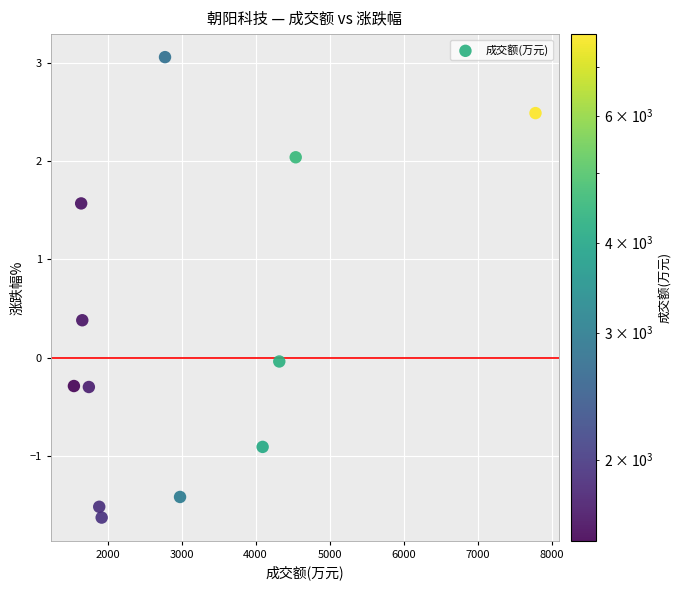

What is the range of Y values (max minus min)?

4.7